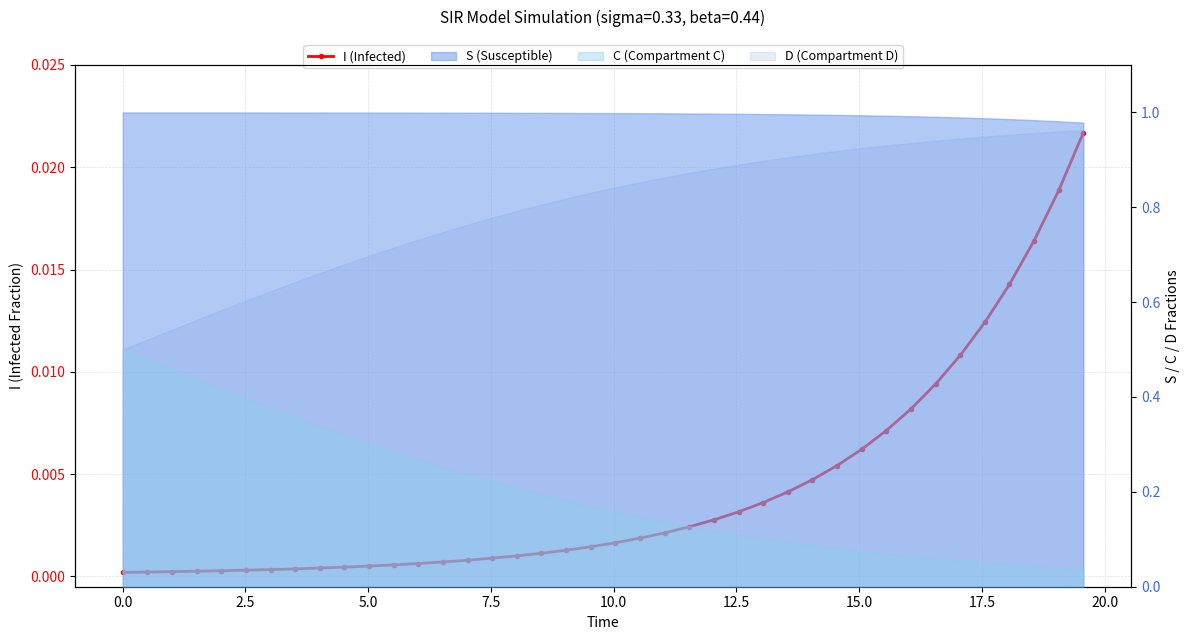

The value at 0.0 is 0.0. True or false?

True